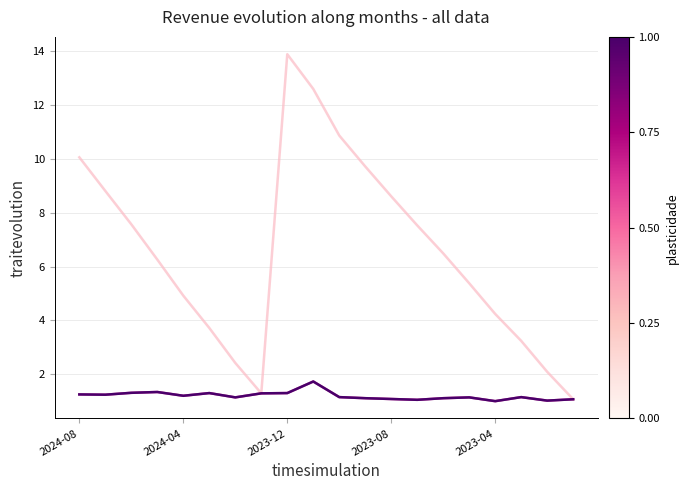

Does the chart display data point markers on the line(s)?

No